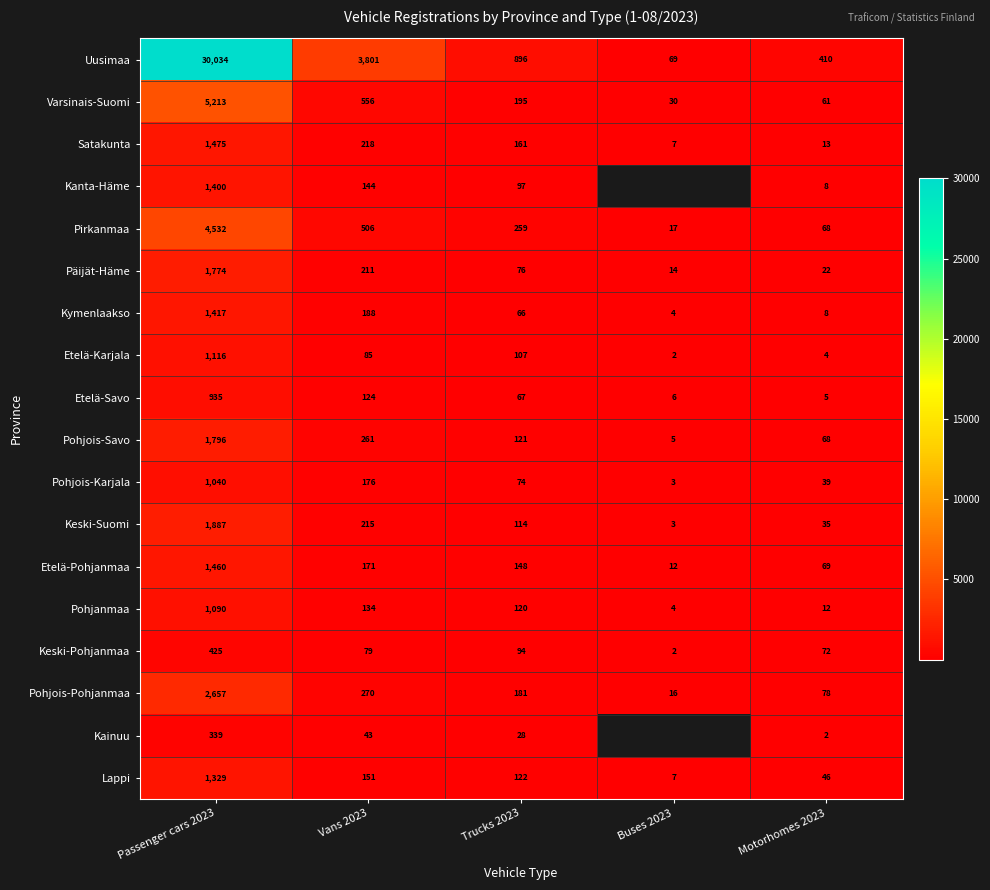

What is the average value of the Keski-Suomi series?

451